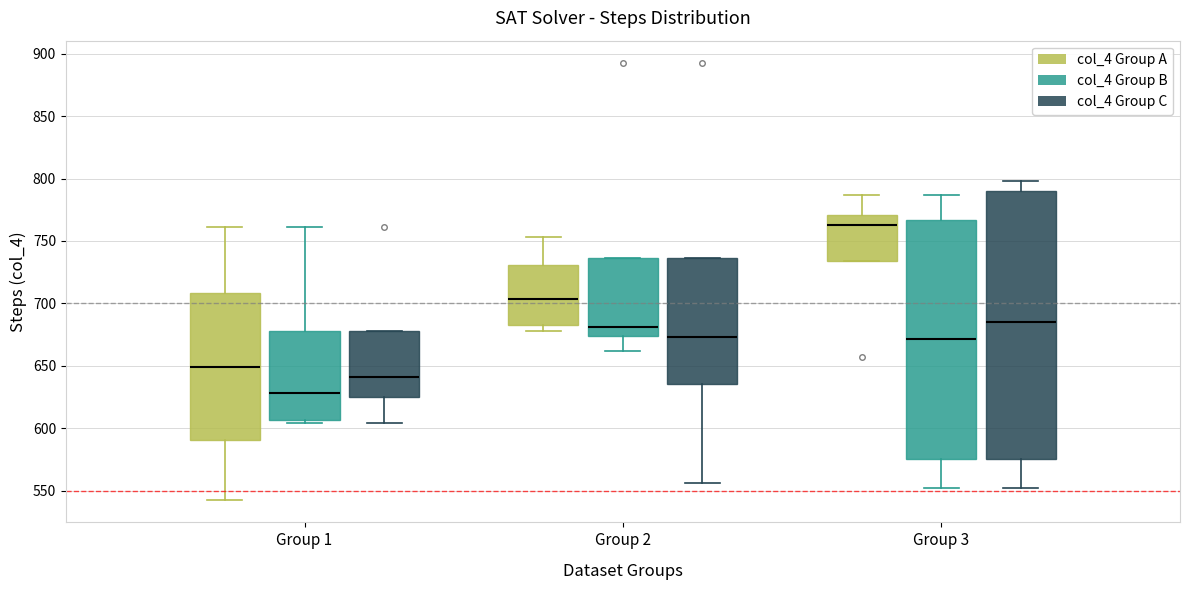

Reading left to right, transcribe this box plot: for each box, give where its median line is, the range the box spans, and where its two whiskers end, as read against the y-axis. The values are not printed on the chart, so give them approximately, as read against the axis.

Group 1 (col_4 Group A): median 650, box 590 to 710, whiskers 540 to 760
Group 1 (col_4 Group B): median 630, box 605 to 680, whiskers 605 (just below the box's lower edge) to 760
Group 1 (col_4 Group C): median 640, box 625 to 680, whiskers 605 to 680
Group 2 (col_4 Group A): median 705, box 685 to 730, whiskers 680 to 755
Group 2 (col_4 Group B): median 680, box 675 to 735, whiskers 660 to 735
Group 2 (col_4 Group C): median 675, box 635 to 735, whiskers 555 to 735
Group 3 (col_4 Group A): median 765, box 735 to 770, whiskers 735 to 785
Group 3 (col_4 Group B): median 670, box 575 to 765, whiskers 550 to 785
Group 3 (col_4 Group C): median 685, box 575 to 790, whiskers 550 to 800